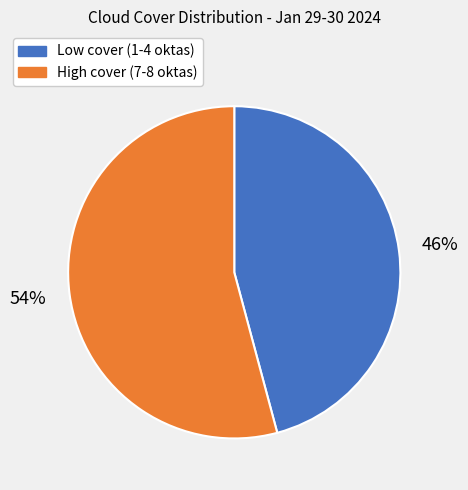

Is there any slice that represents more than half of the pie?

Yes